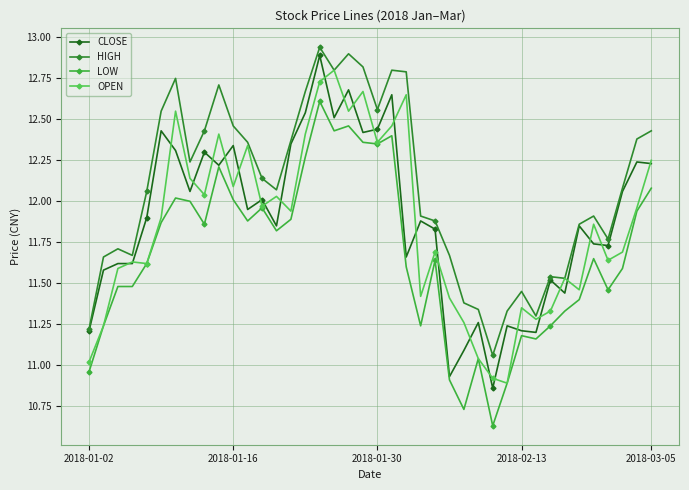

How many values in the HIGH series exceed 12?

22